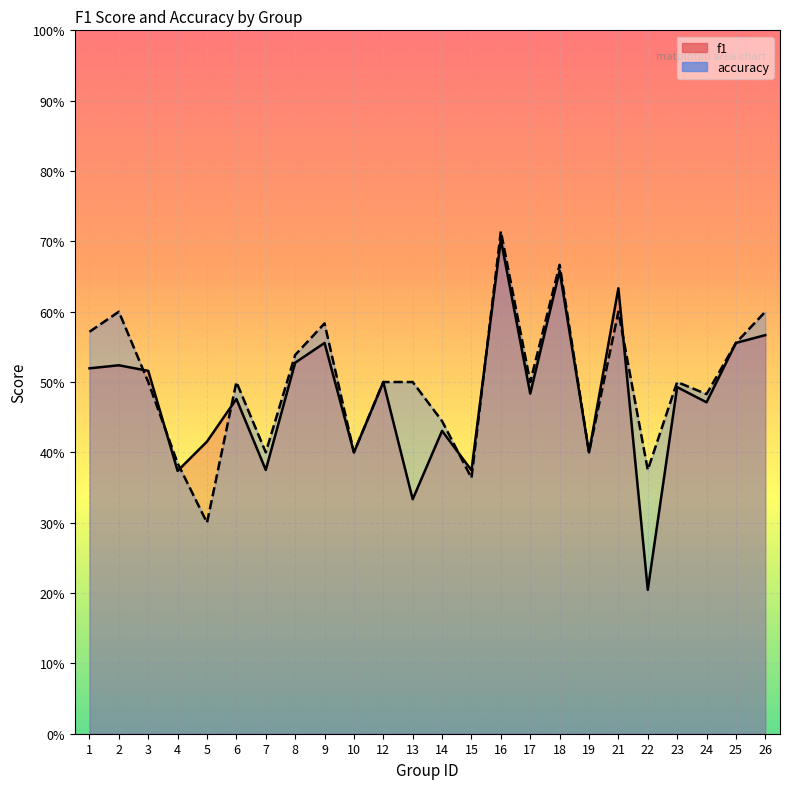

True or false: f1 has more than 0 interior local peaks.

True